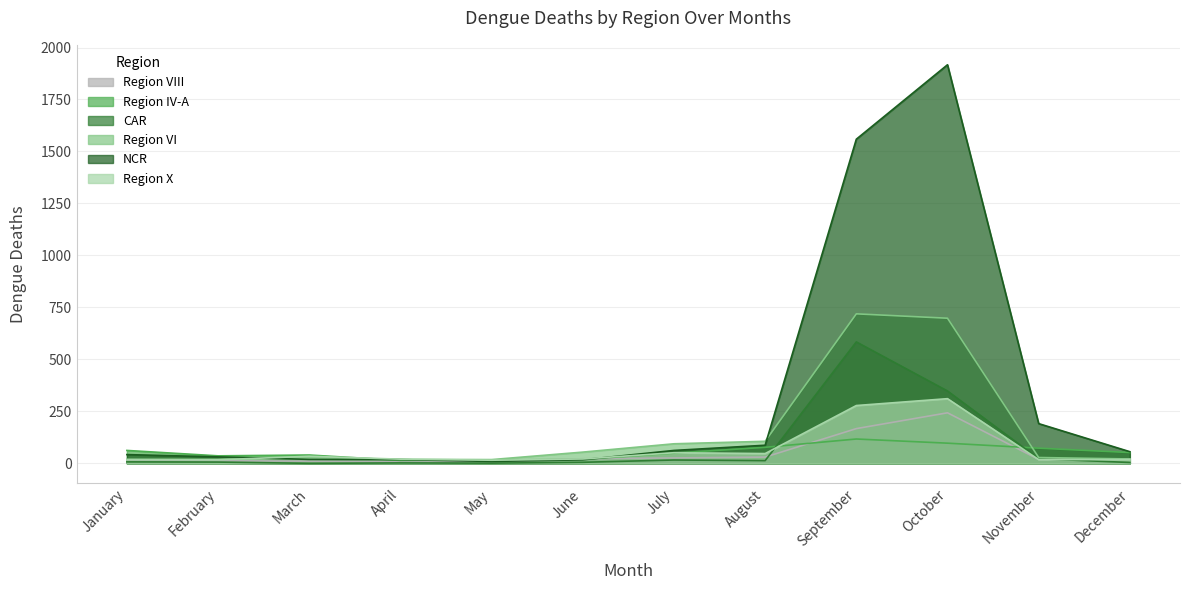

What is the sum of the Region IV-A values at May and October?

113